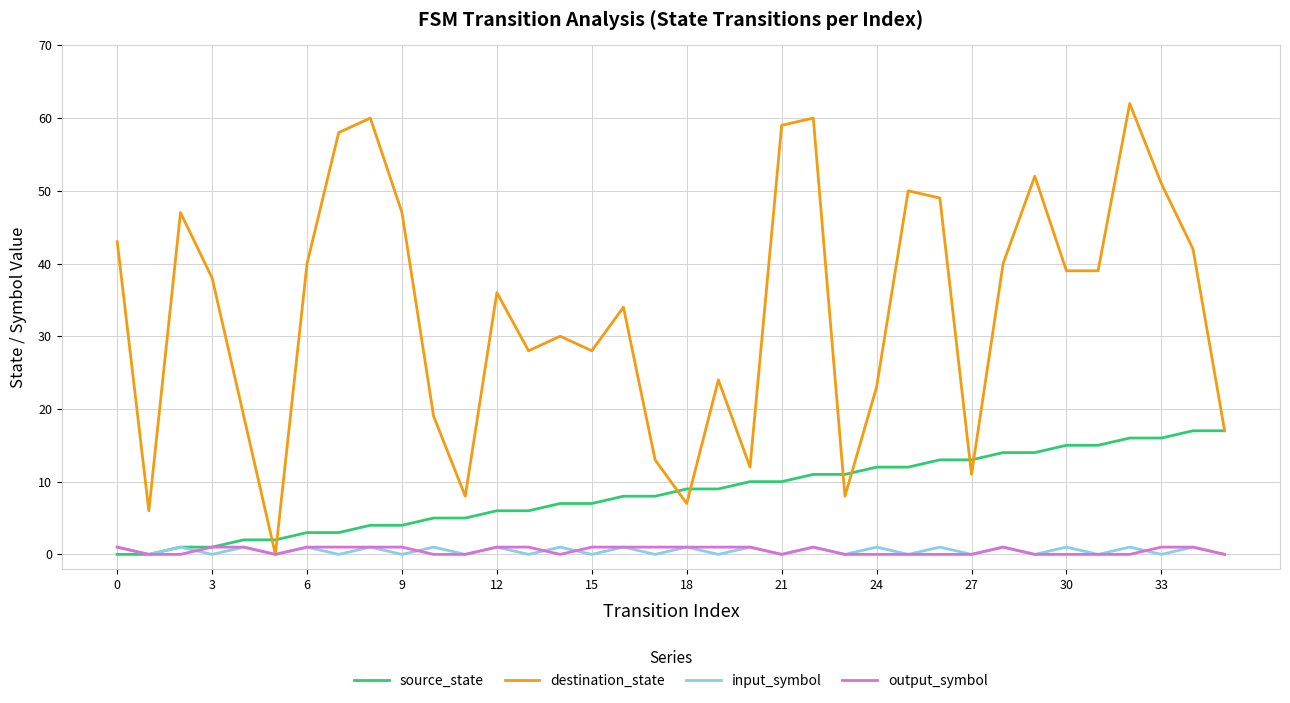

What is the sum of all source_state values?

306